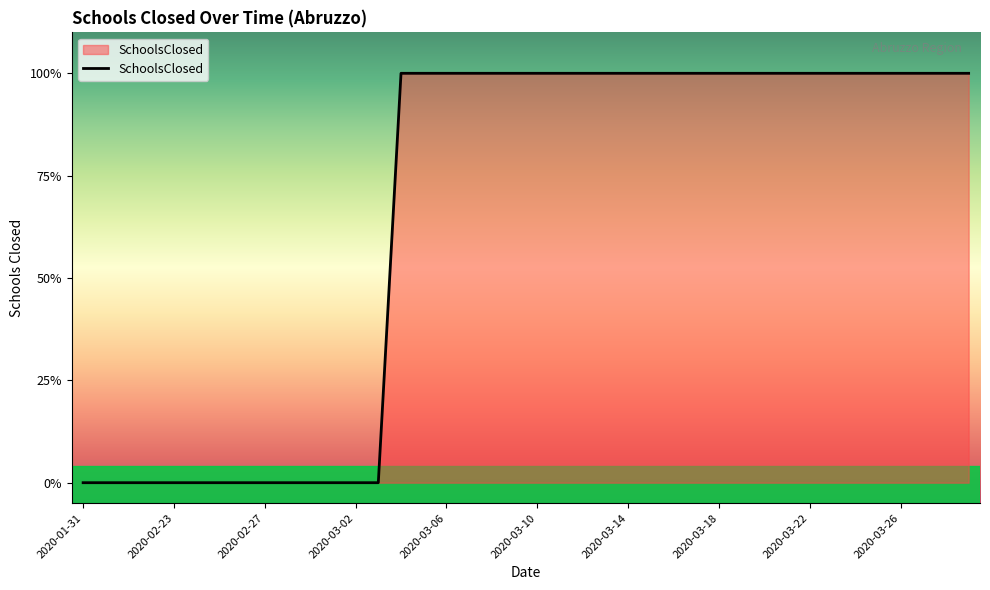

Reading left to right, list all the values displayed in this chart.

0	0	0	0	0	0	0	0	0	0	0	0	0	0	1	1	1	1	1	1	1	1	1	1	1	1	1	1	1	1	1	1	1	1	1	1	1	1	1	1